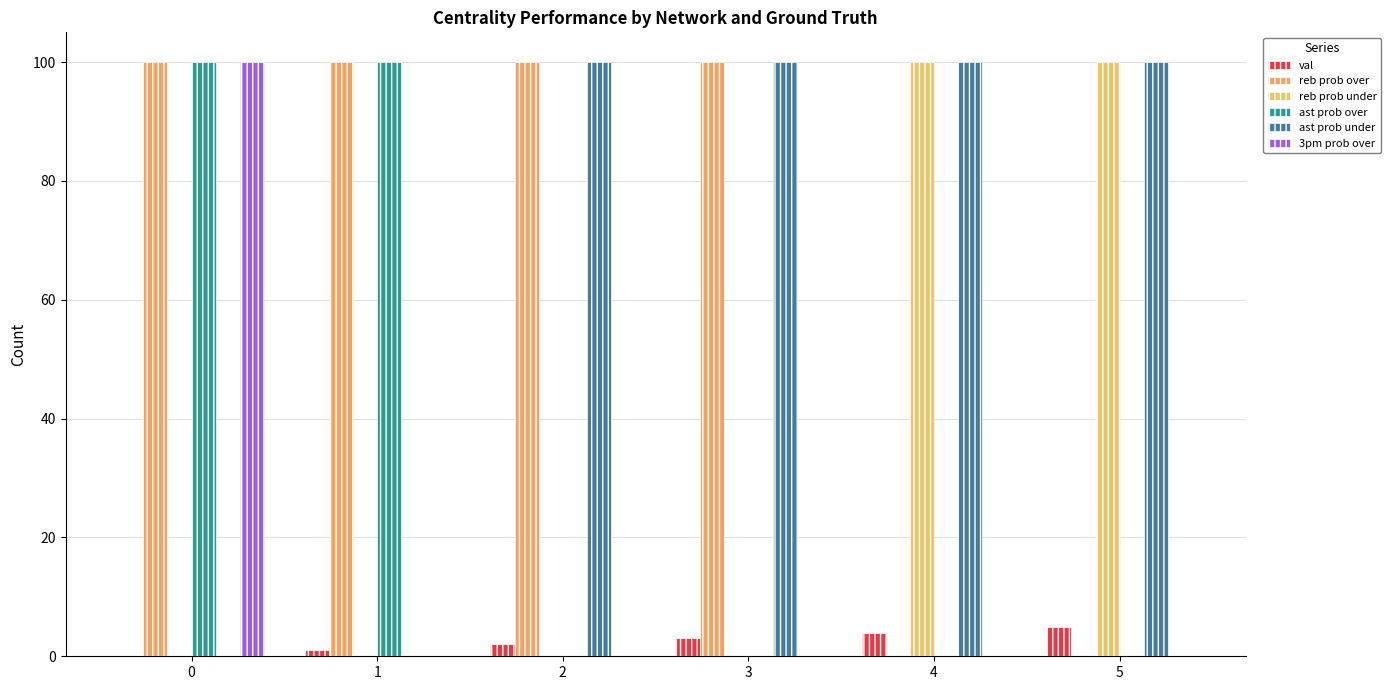

Reading left to right, transcribe all the data shown in this chart.

val: 0	1	2	3	4	5
reb prob over: 100	100	100	100	0	0
reb prob under: 0	0	0	0	100	100
ast prob over: 100	100	0	0	0	0
ast prob under: 0	0	100	100	100	100
3pm prob over: 100	0	0	0	0	0